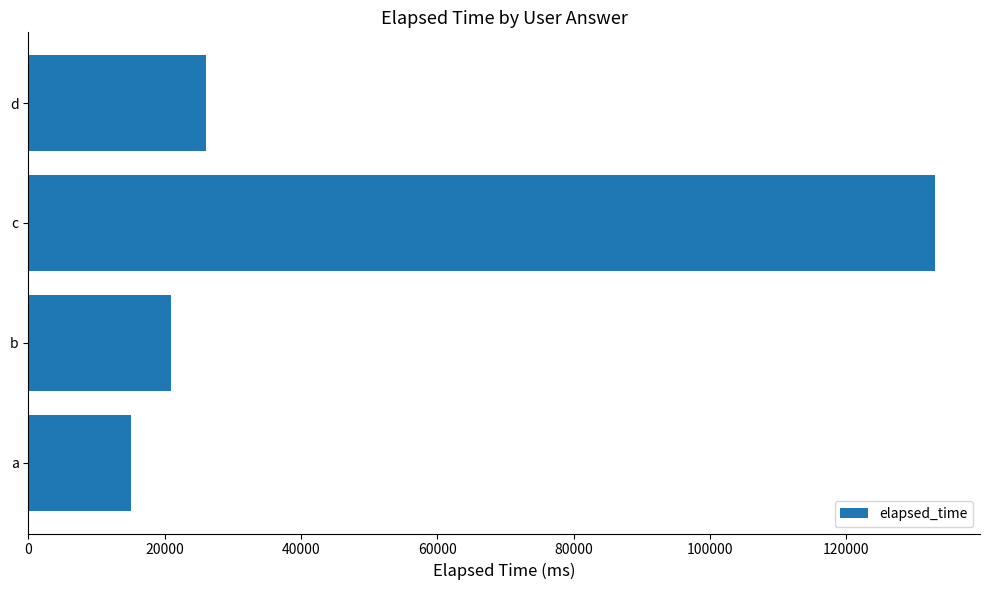

Reading top to bottom, transcribe all the data shown in this chart.

d=26000	c=133000	b=21000	a=15000